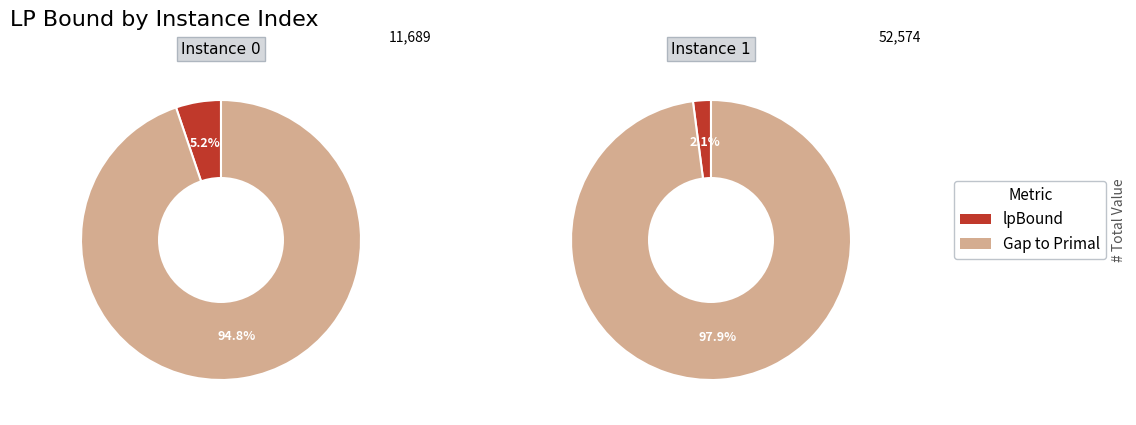

Rank the categories by value from highest to lowest.

1, 0